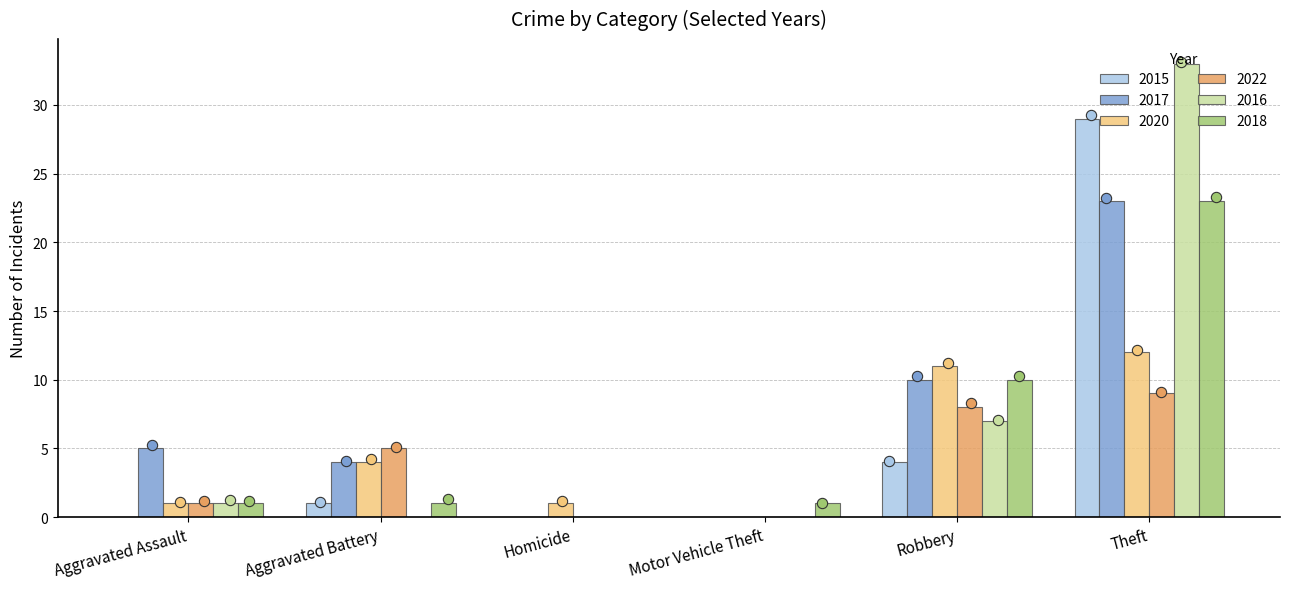

What is the total value across all series at Theft?

129